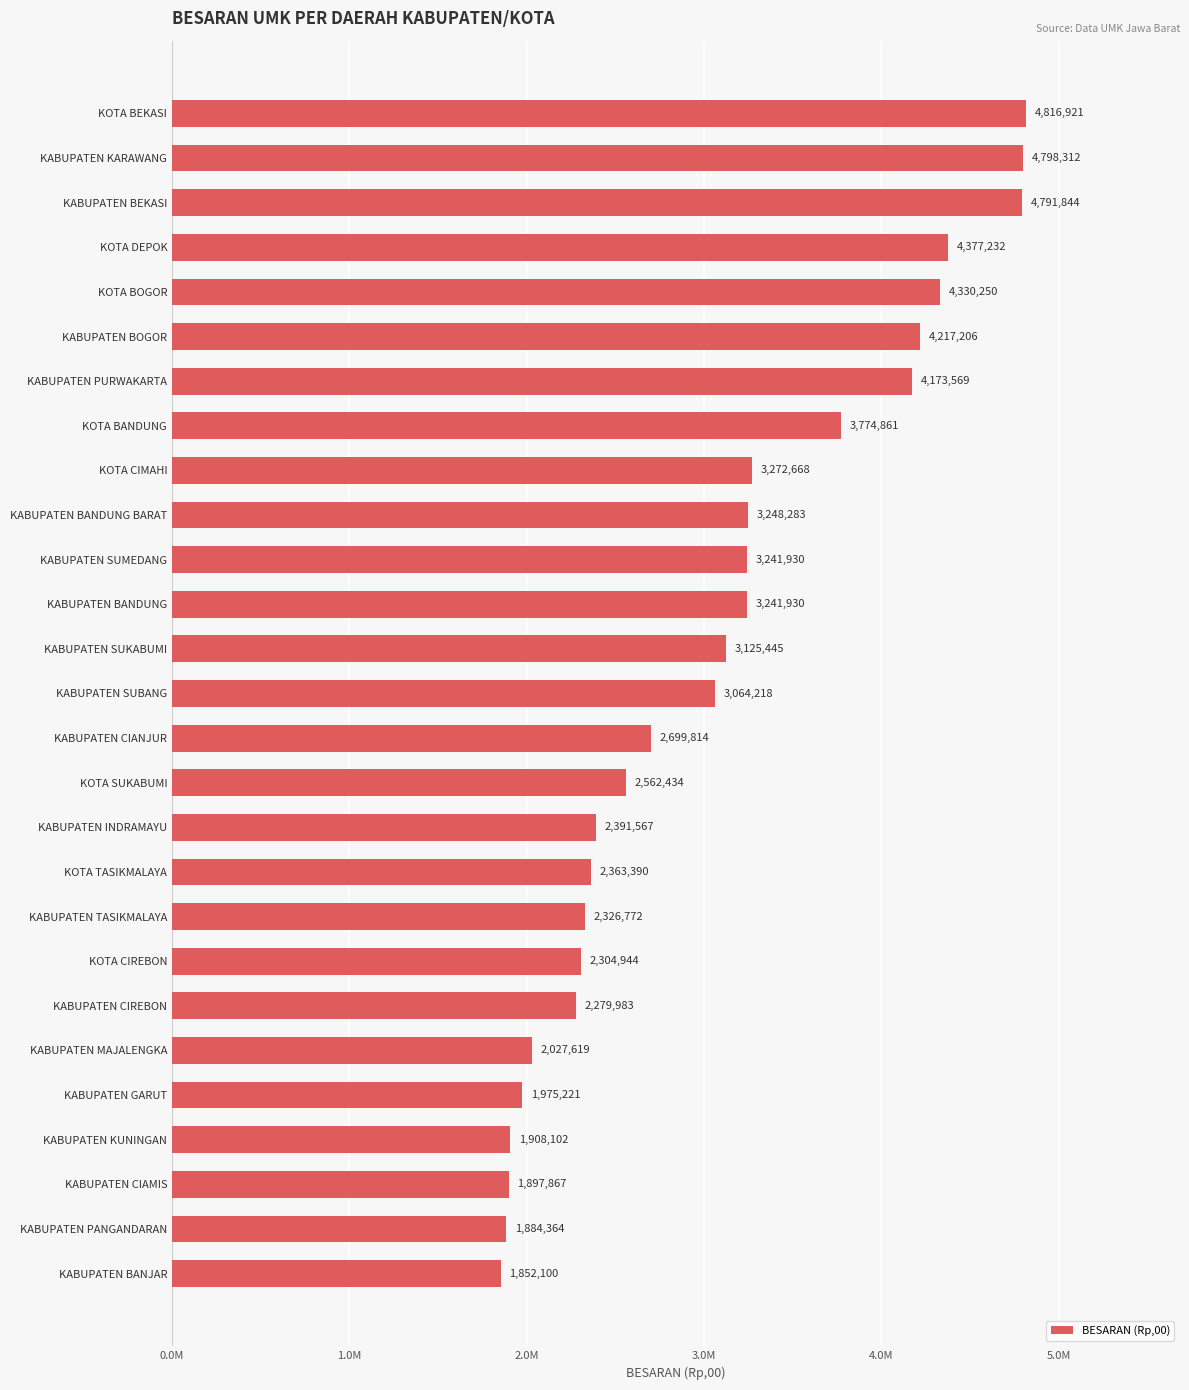

Does the chart contain any negative values?

No